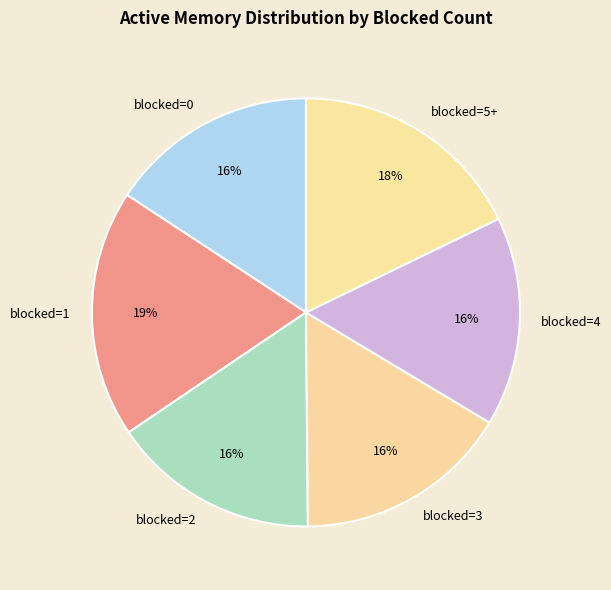

What percentage is the blocked=3 slice, to the nearest percent?

16%